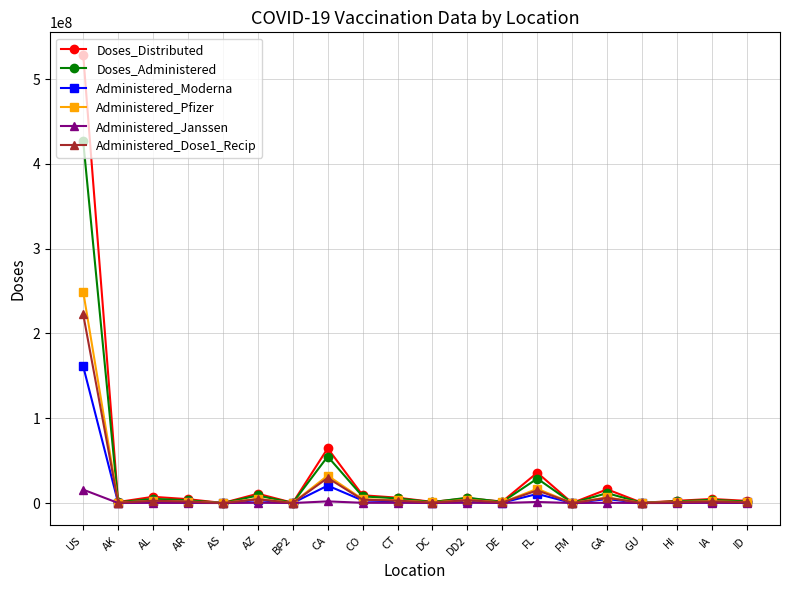

At which category is the sum across all series the highest?

US